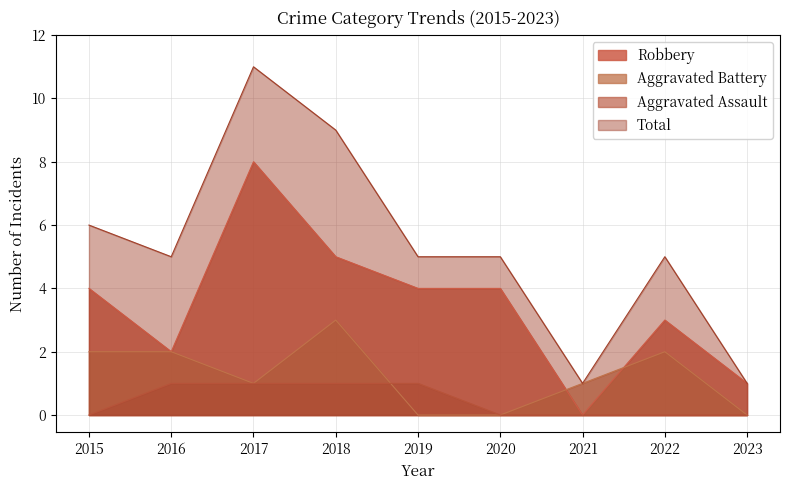

At which category does Robbery reach its first local peak?

2017